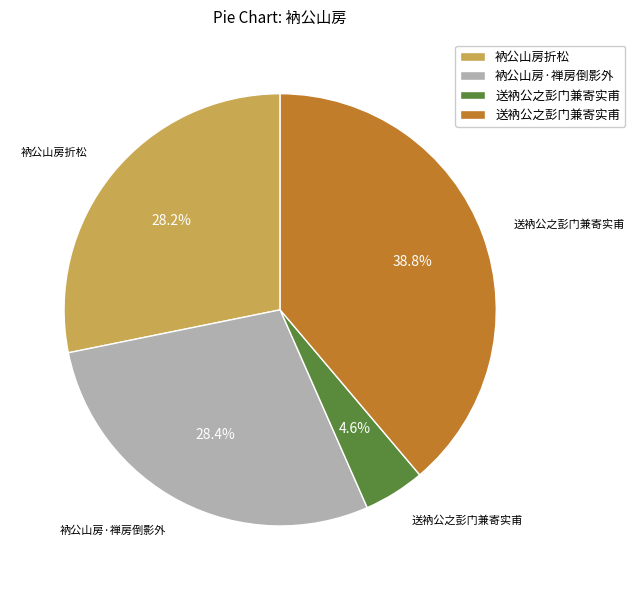

How many segments does this pie chart have?

4